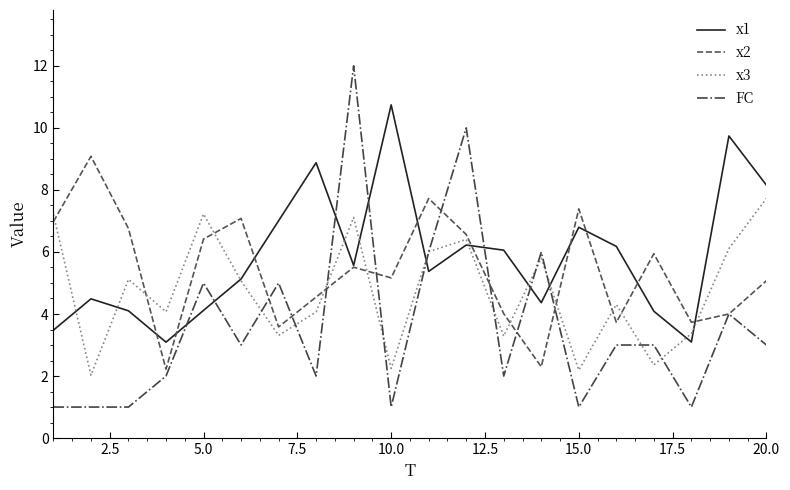

How many lines are shown in the chart?

4